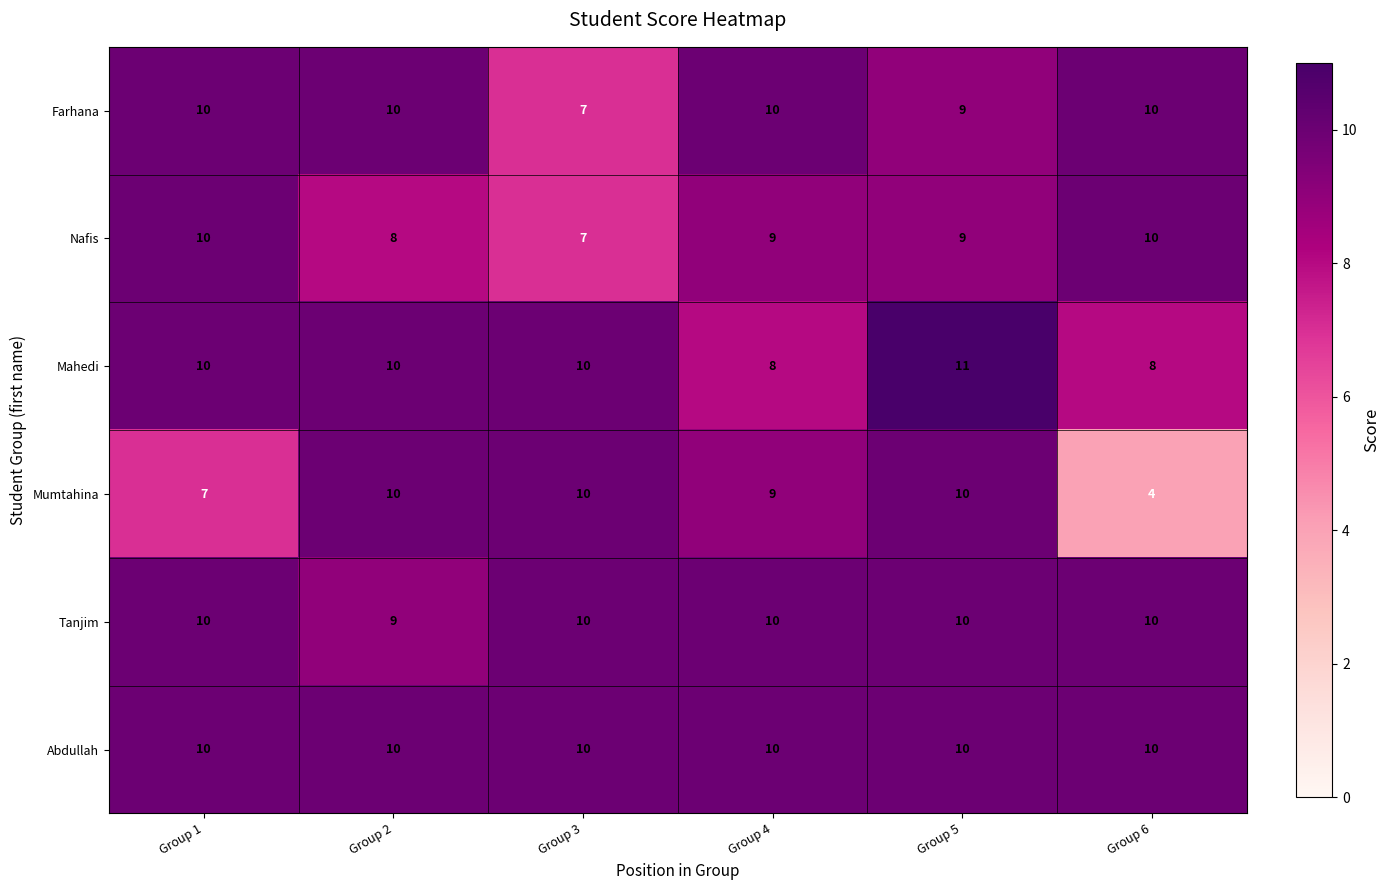

Which label corresponds to the largest value in the chart?

Group 5